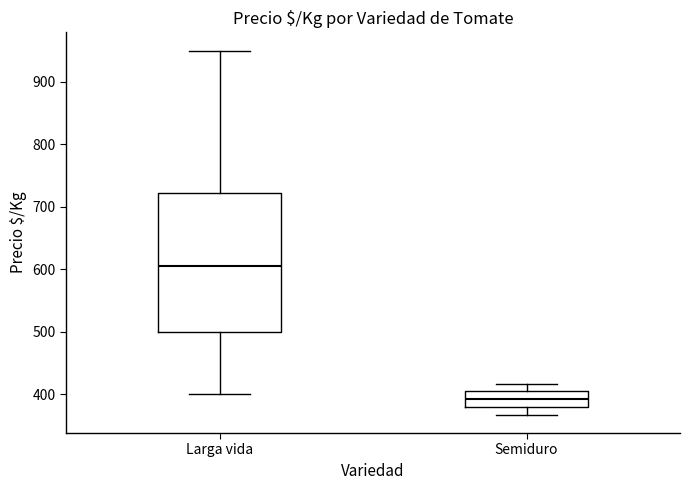

Which box's median line is the highest?

Larga vida